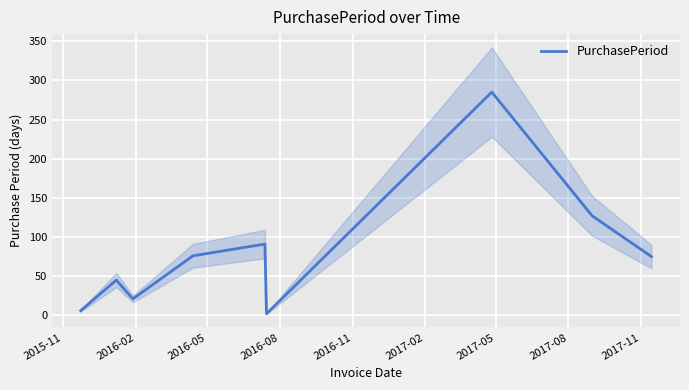

Count the number of data series in this chart.

1